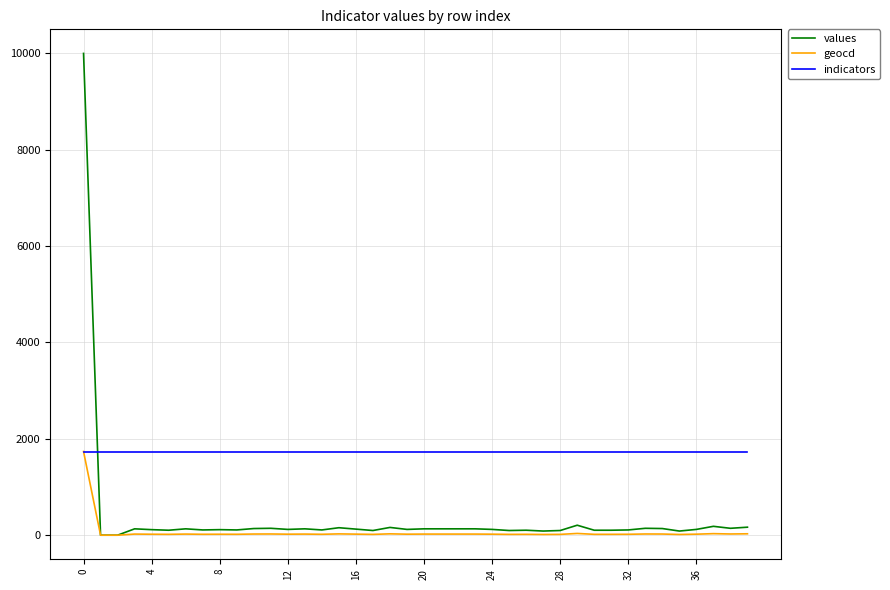

How many lines are shown in the chart?

3